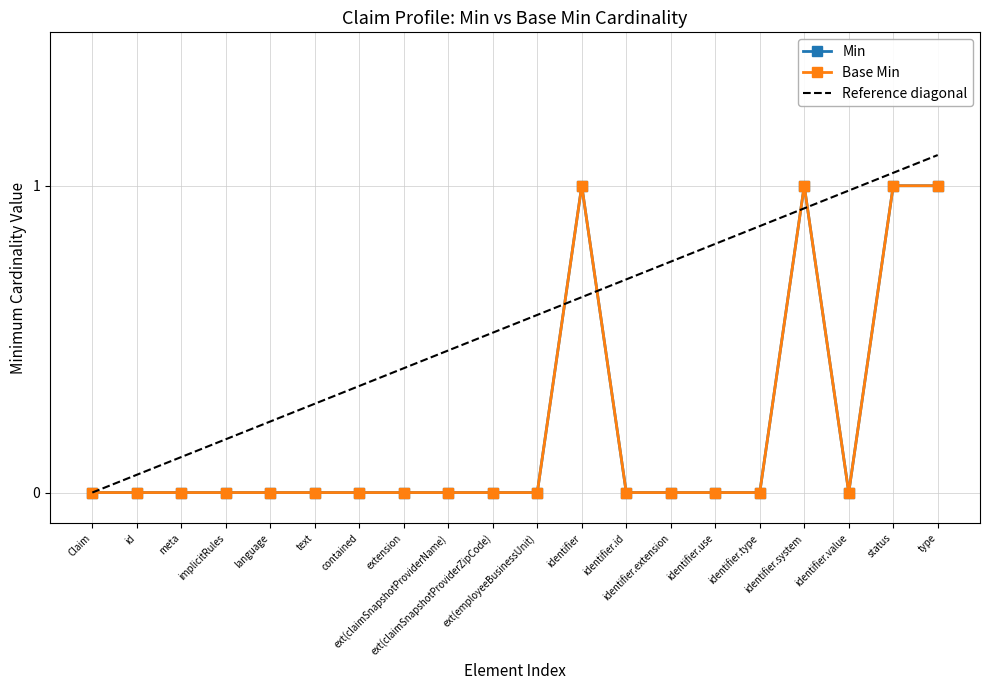

At which category does Base Min reach its first local peak?

identifier